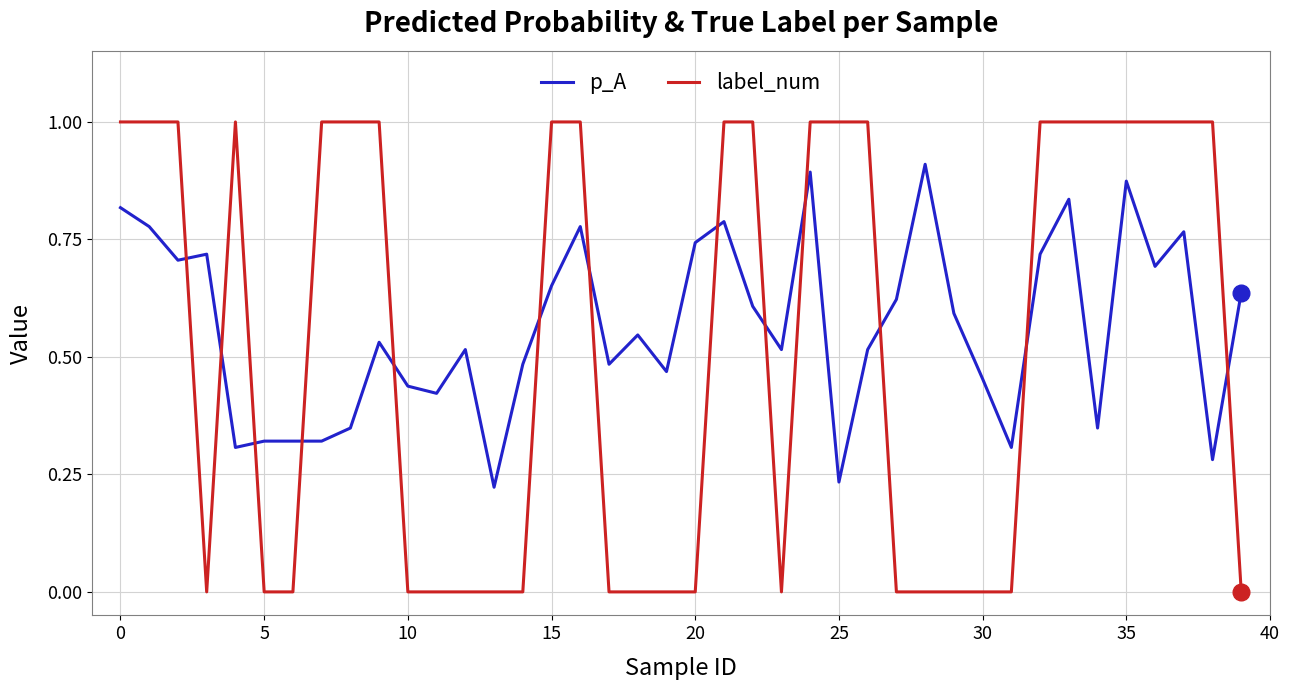

What are all the series names shown in the legend?

p_A, label_num